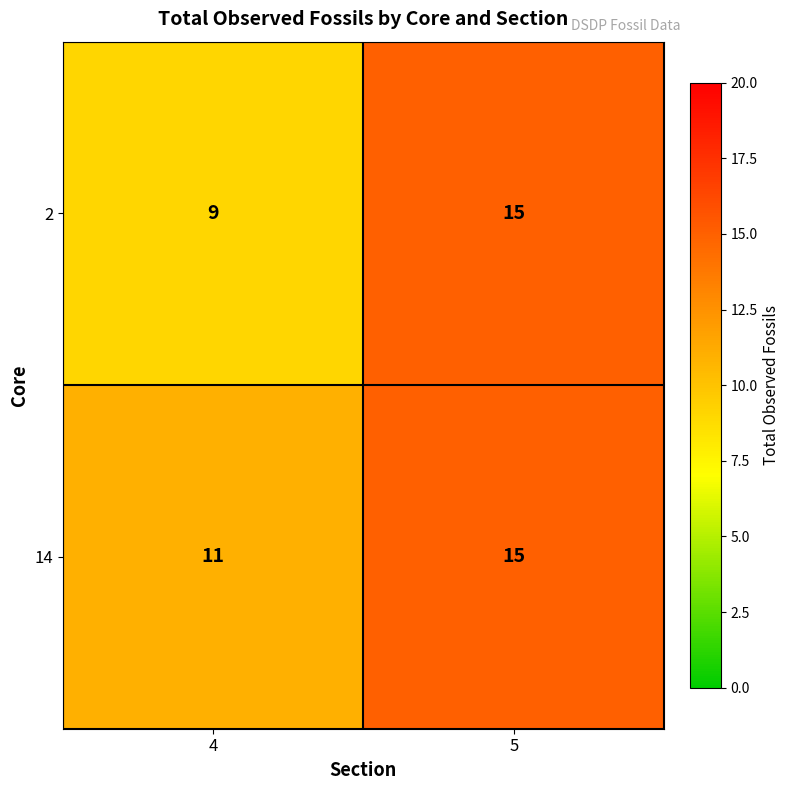

The 14 series shows 15 at 5. True or false?

True